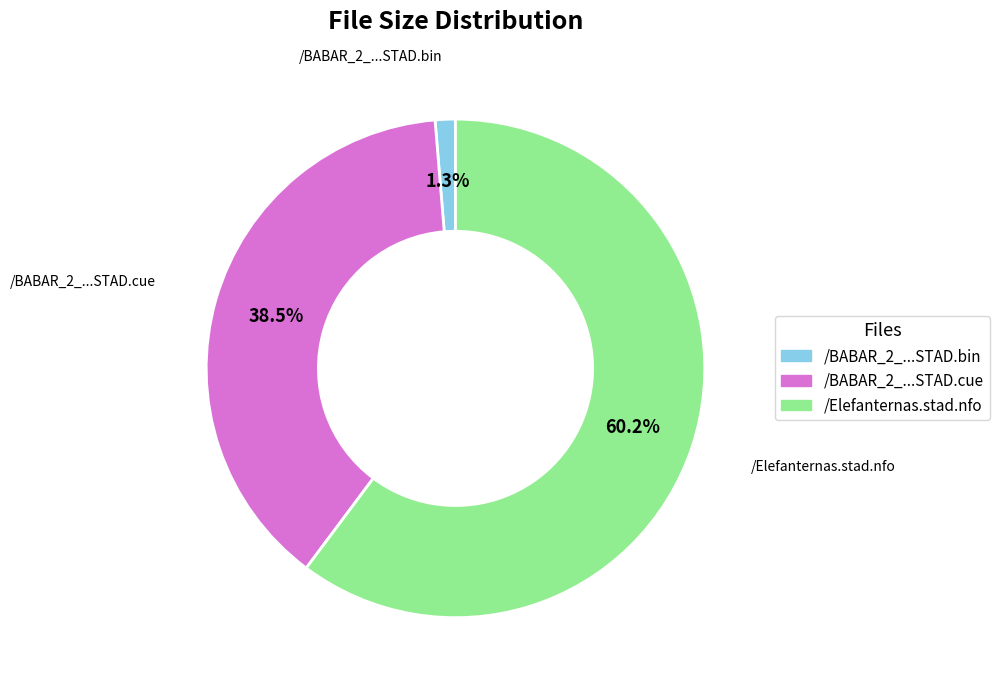

Does any single category account for the majority?

Yes